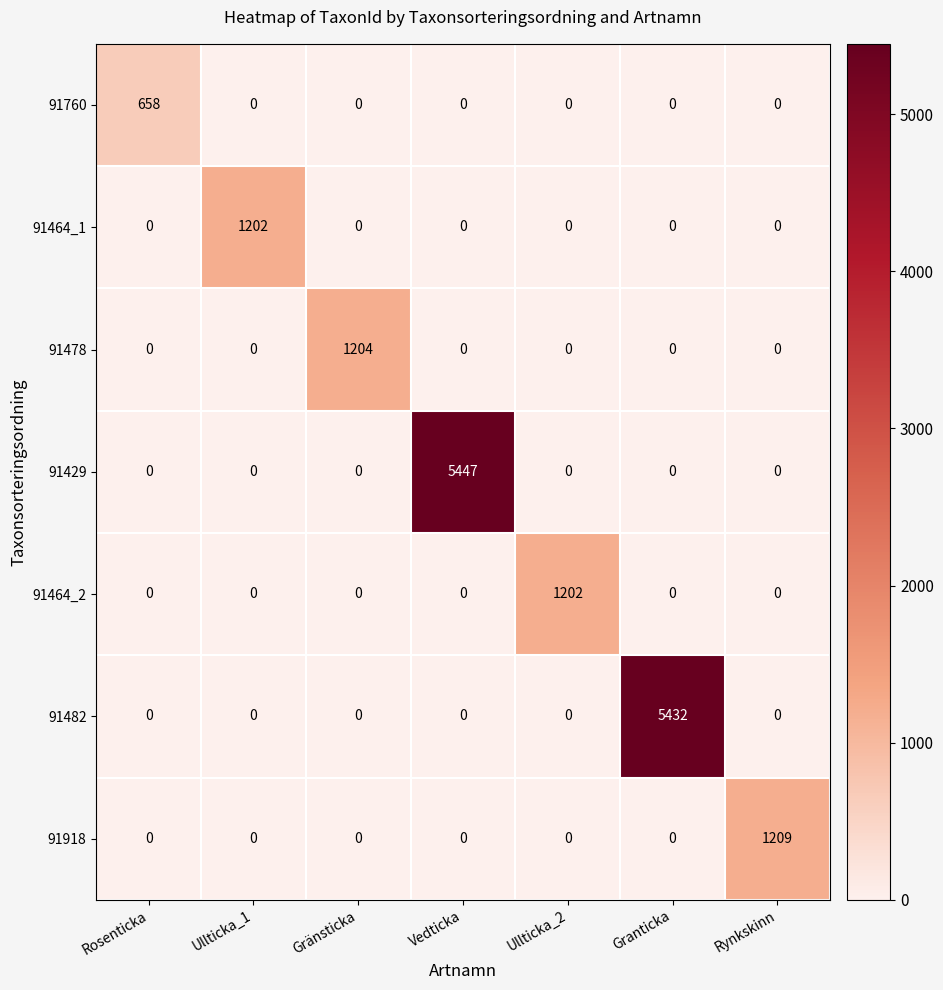

Is it true that 91918 equals 441 at Gränsticka?

False